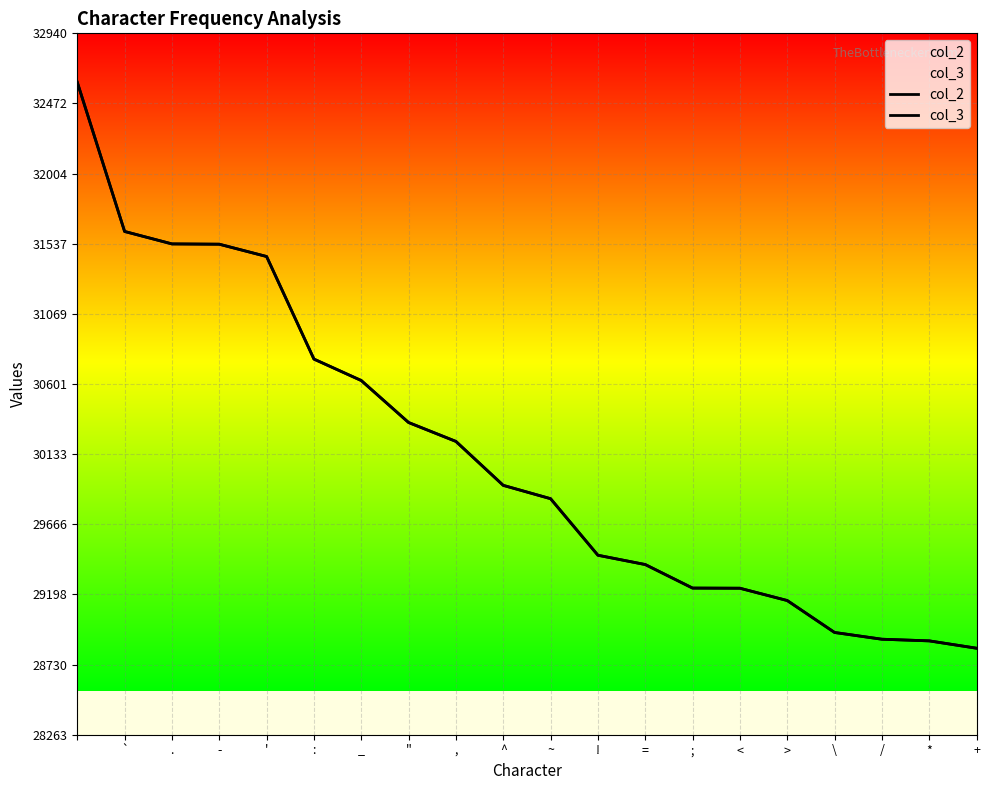

The col_2 series shows 31619 at `. True or false?

True